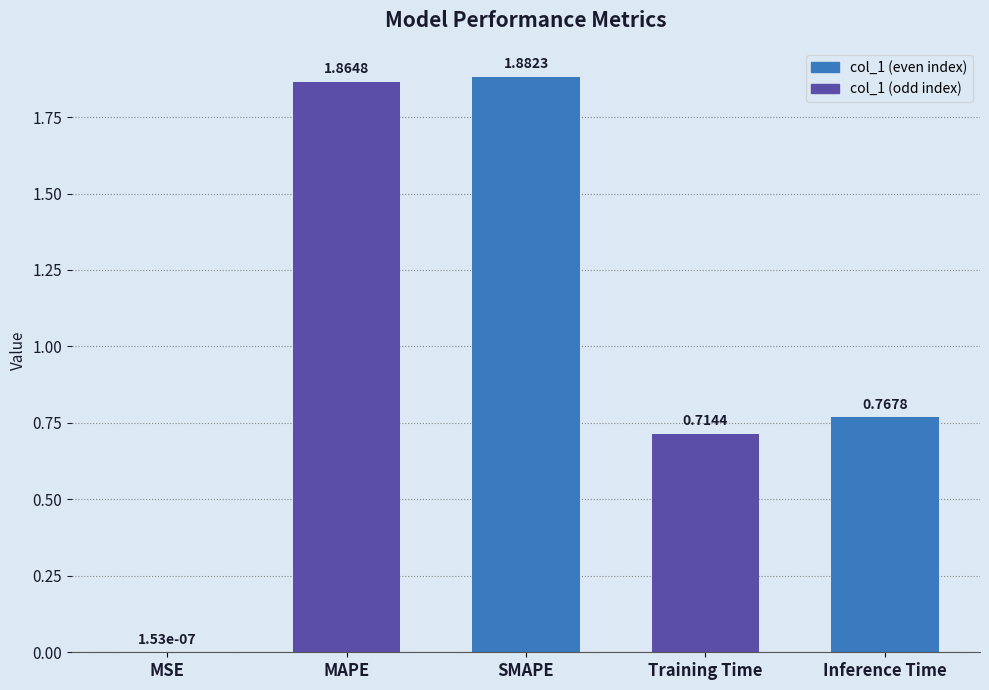

How many series are shown in this chart?

1